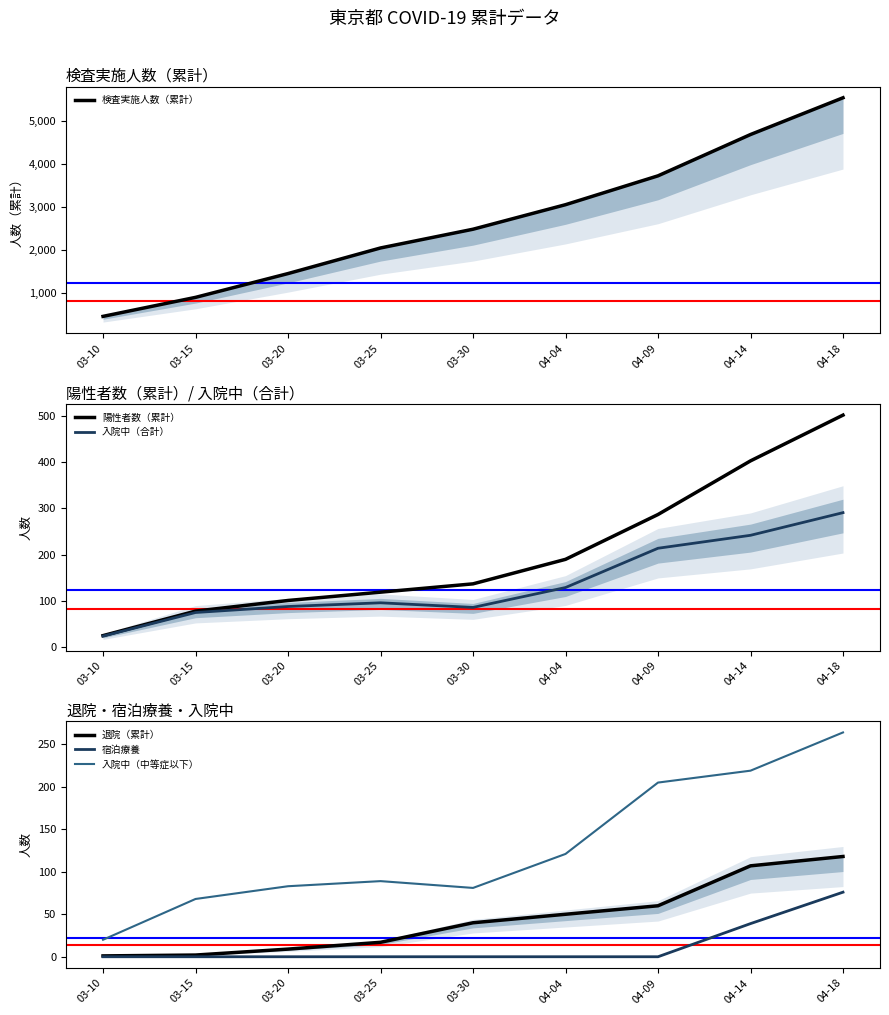

True or false: 入院中（合計） and 検査実施人数（累計） cross at least once.

False